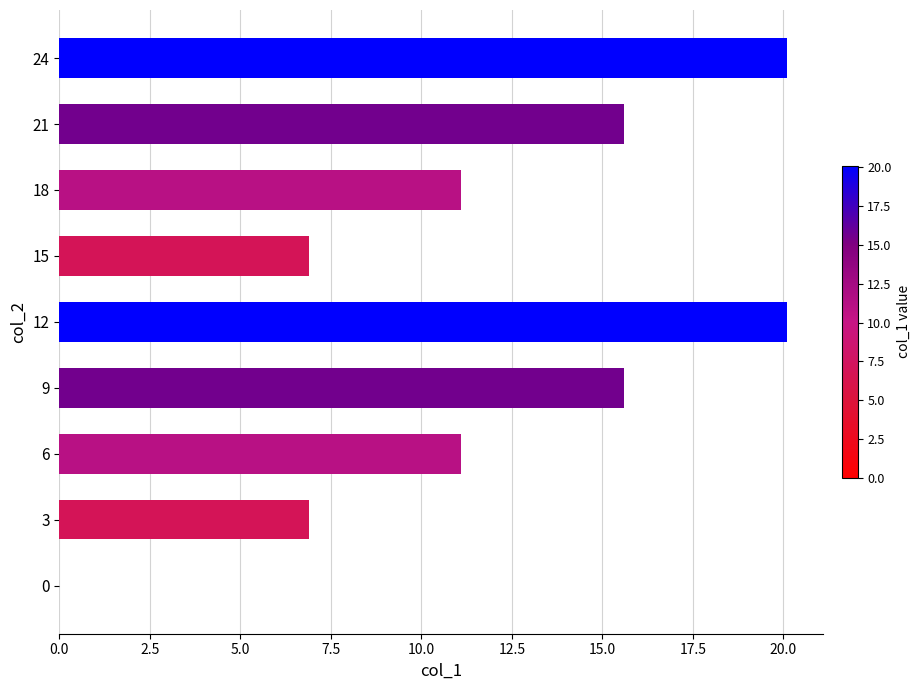

What is the sum of all values?

107.4